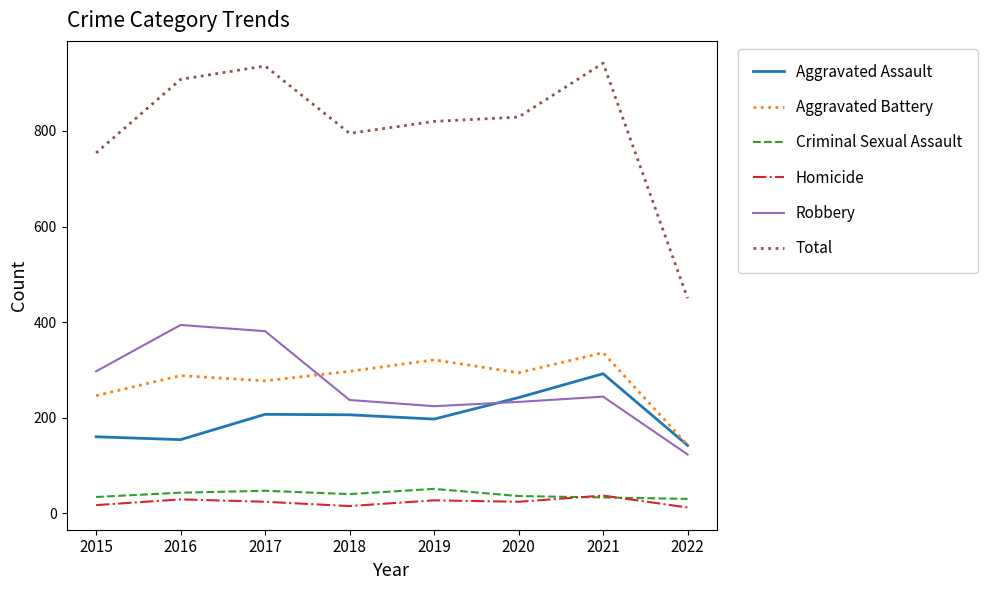

The Criminal Sexual Assault series shows 43 at 2016. True or false?

True